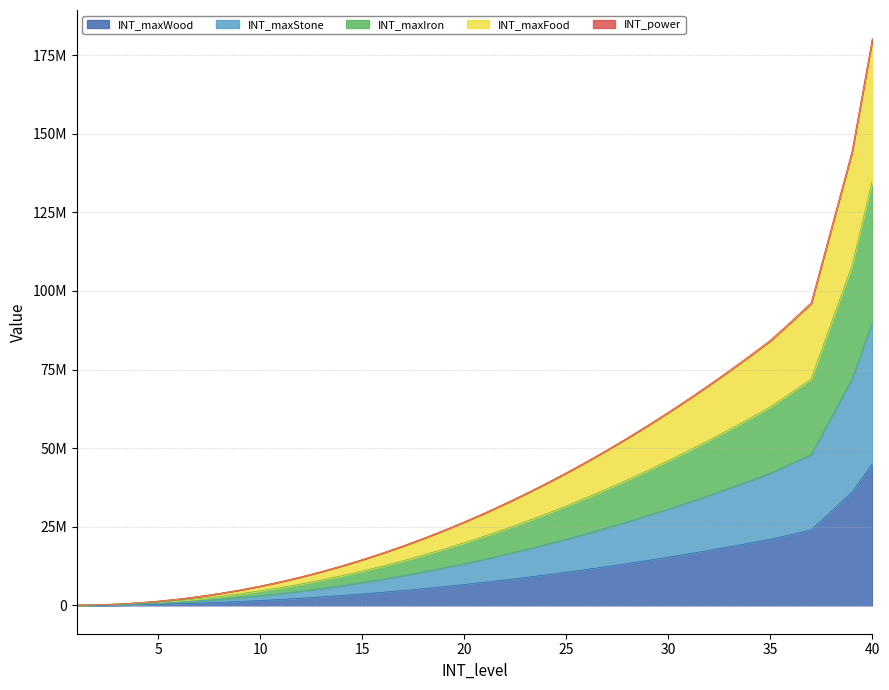

Which category has the highest value in the INT_maxWood series?

40